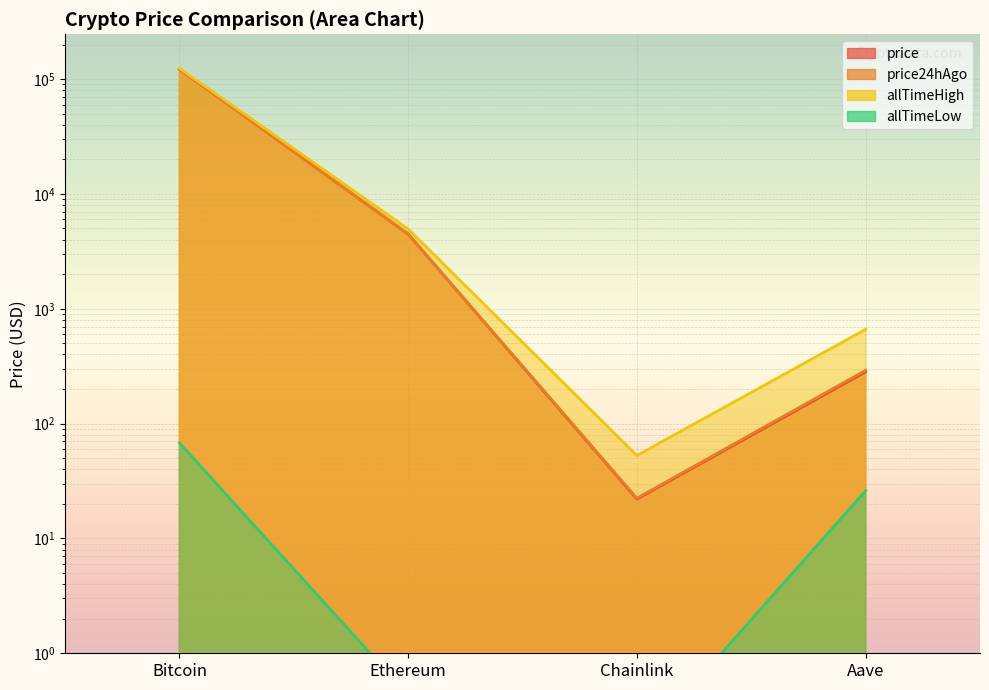

What position from the left is Ethereum?

2